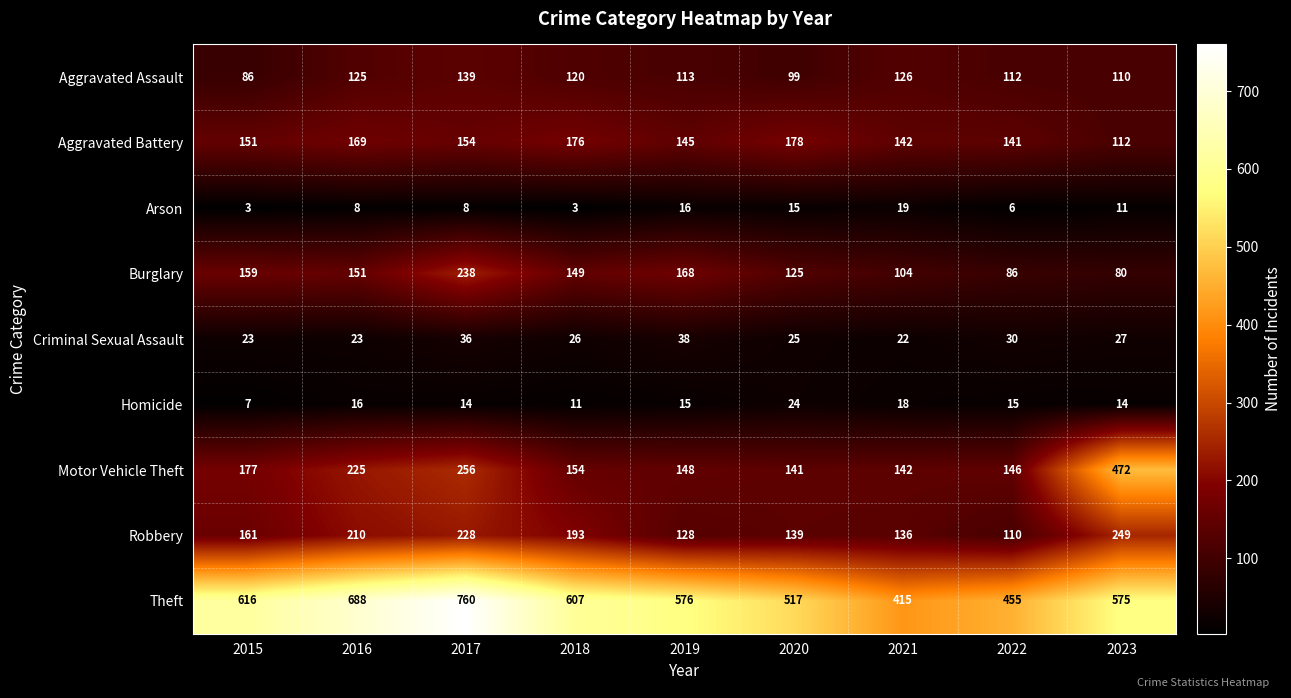

How many categories are shown in the chart?

9